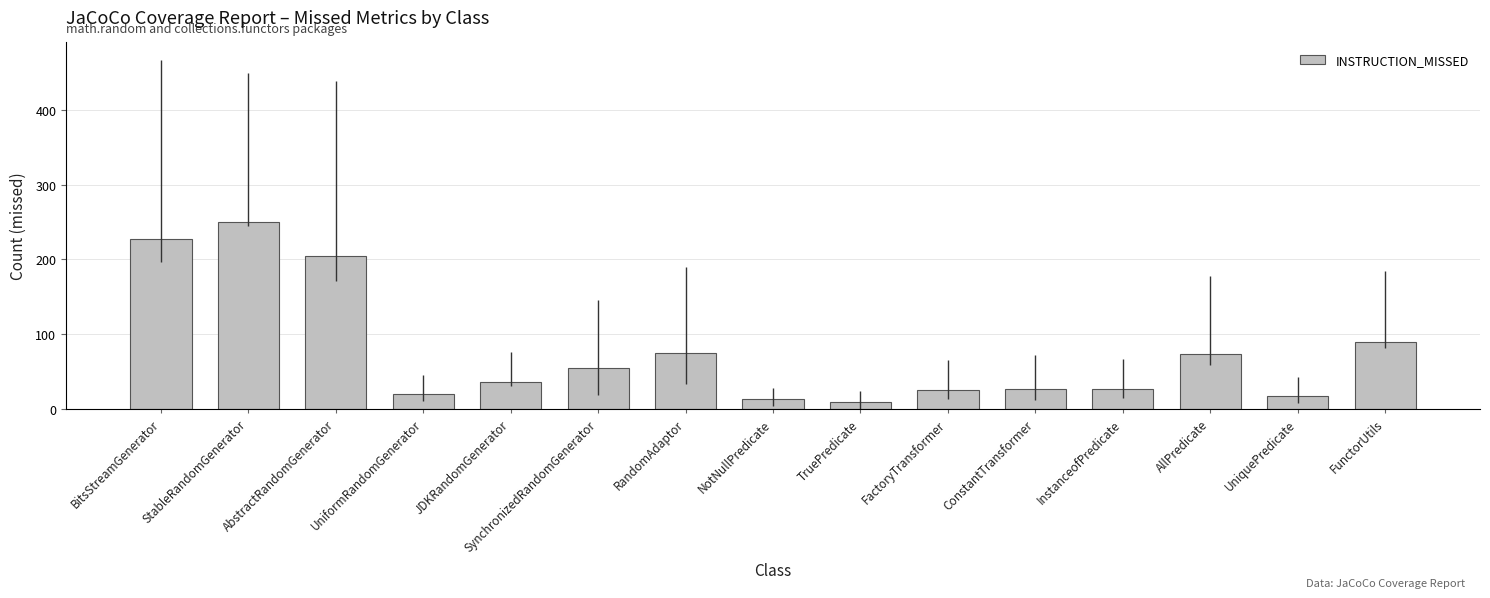

What position from the right is NotNullPredicate?

8